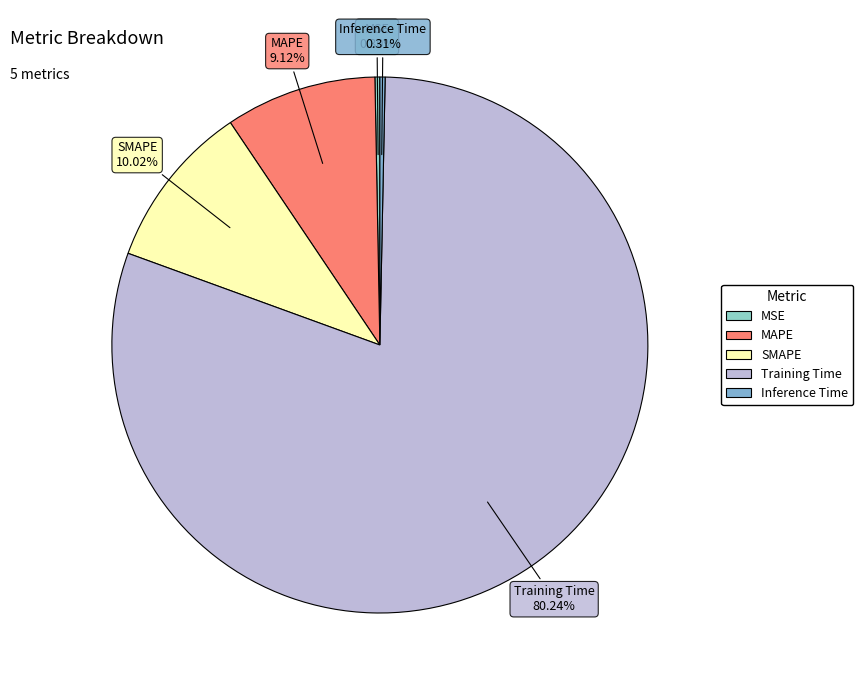

How many segments does this pie chart have?

5